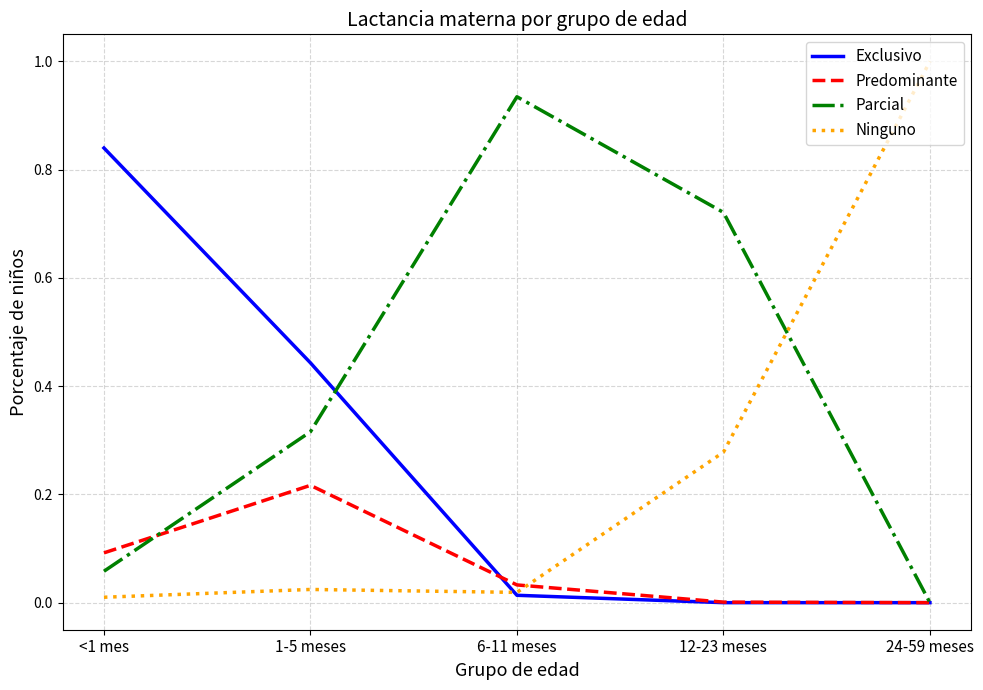

How many series are shown in this chart?

4